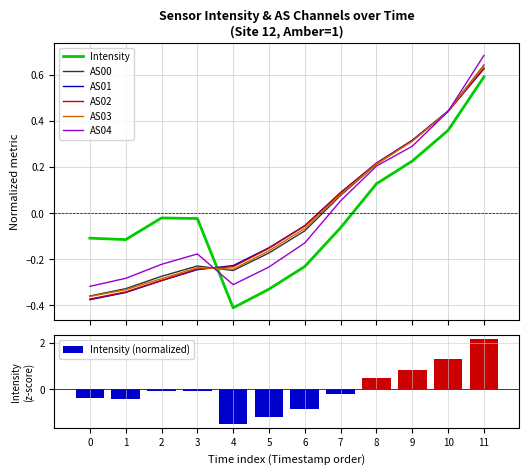

How many groups of bars are there?

12